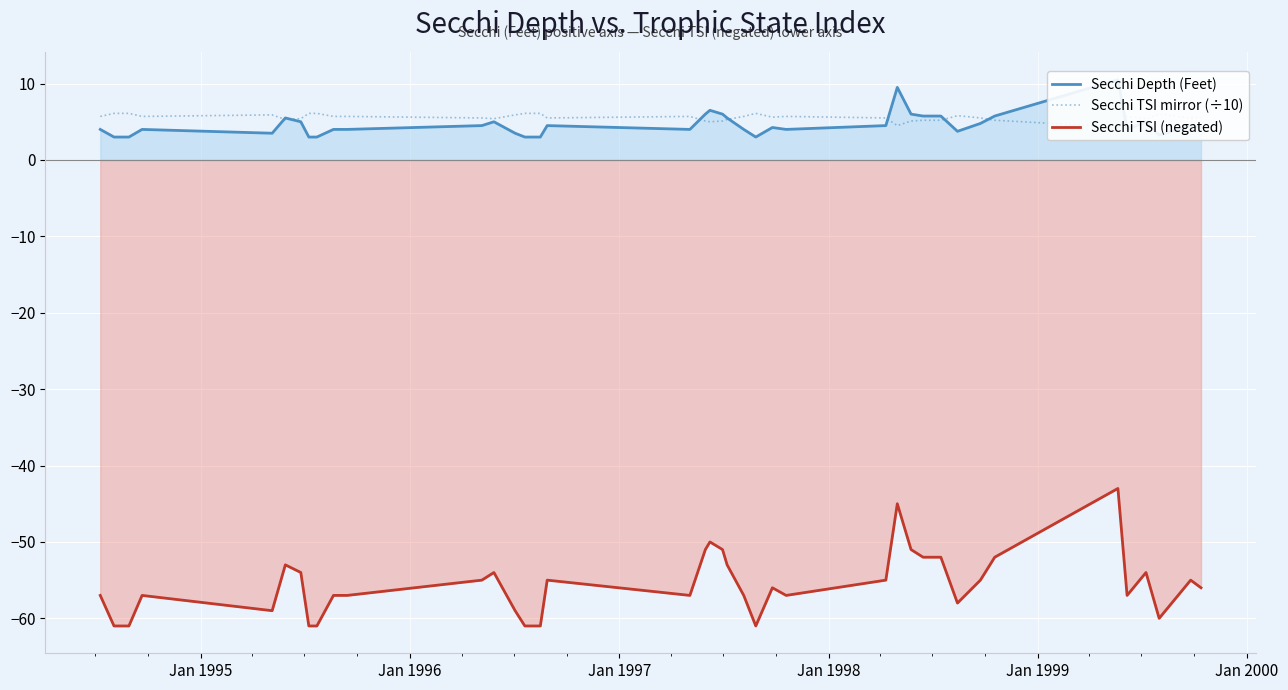

At how many categories does at least one series exceed -13?

40